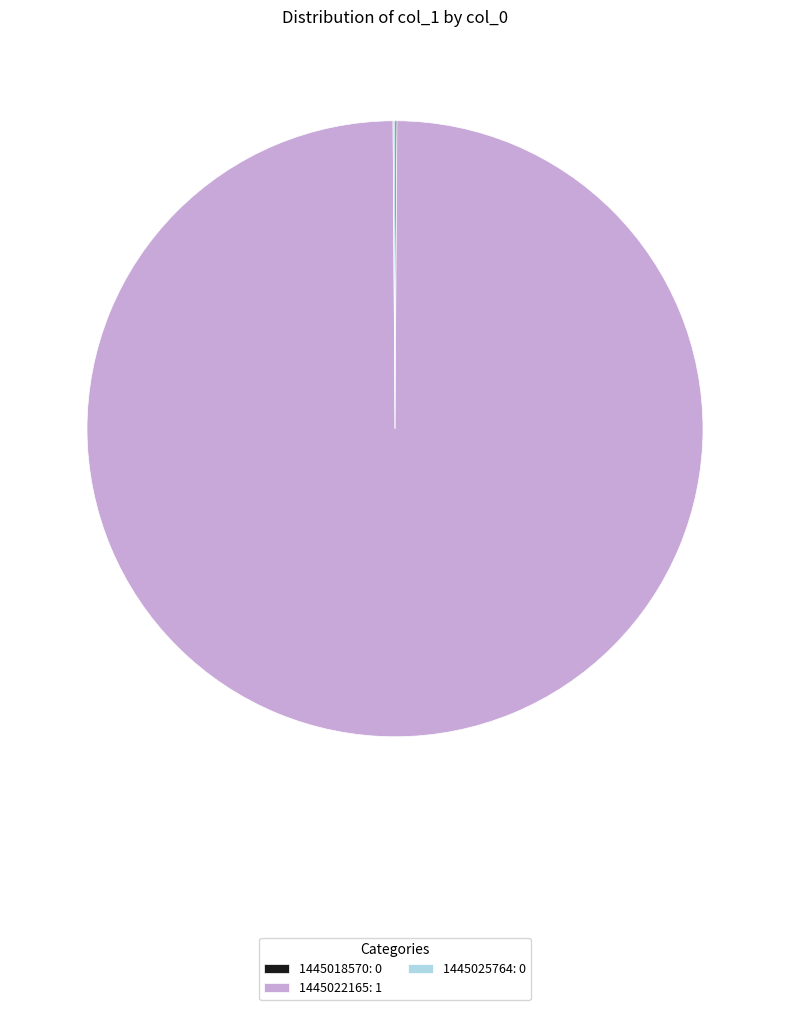

Which category has the biggest portion of the pie?

1445022165